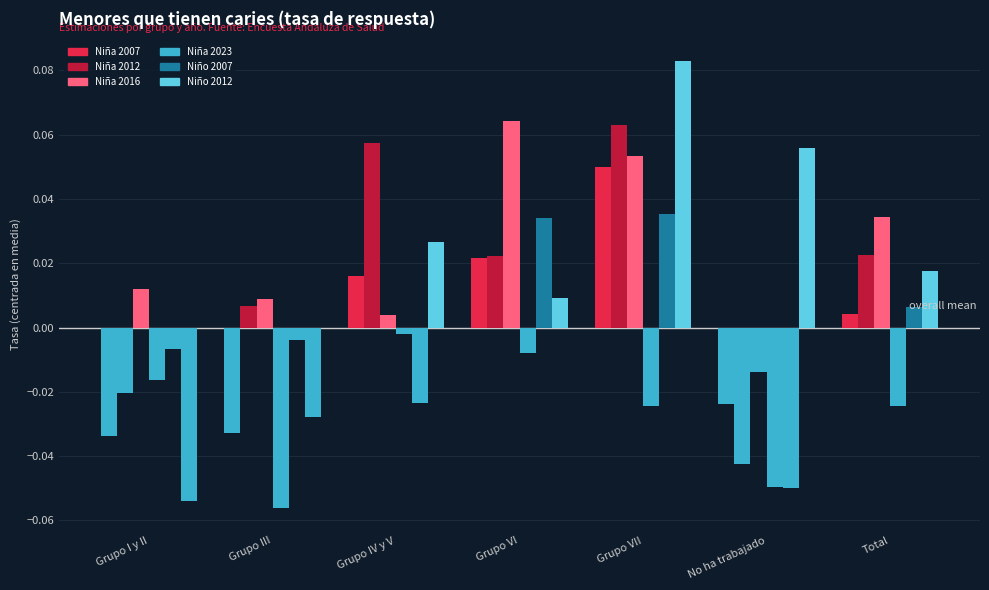

Is the value of Niña 2023 at Total greater than the value of Niño 2007 at Grupo I y II?

No